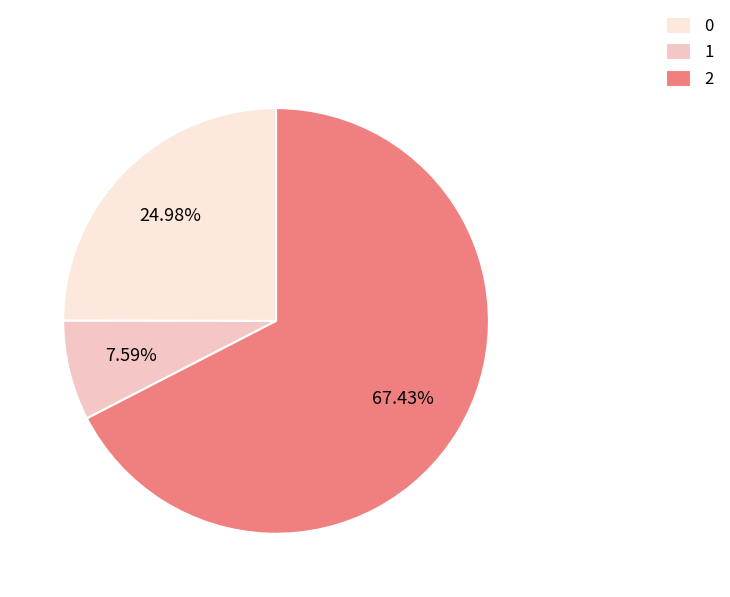

Which has a higher value, 2 or 0?

2